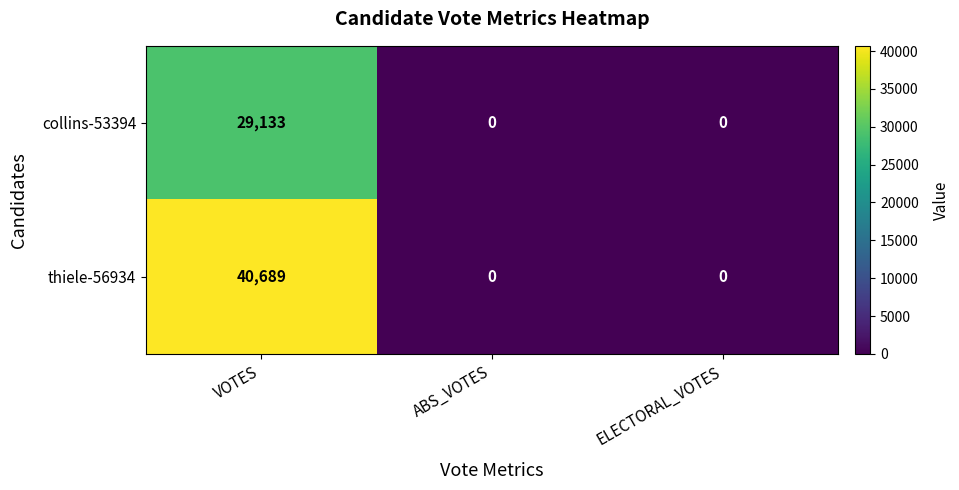

Rank the series by their maximum value, from highest to lowest.

thiele-56934, collins-53394